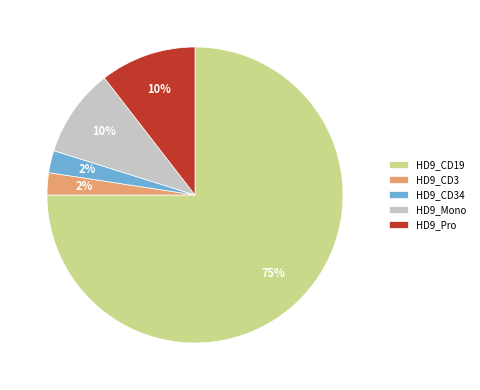

Between HD9_CD3 and HD9_Pro, which is larger?

HD9_Pro